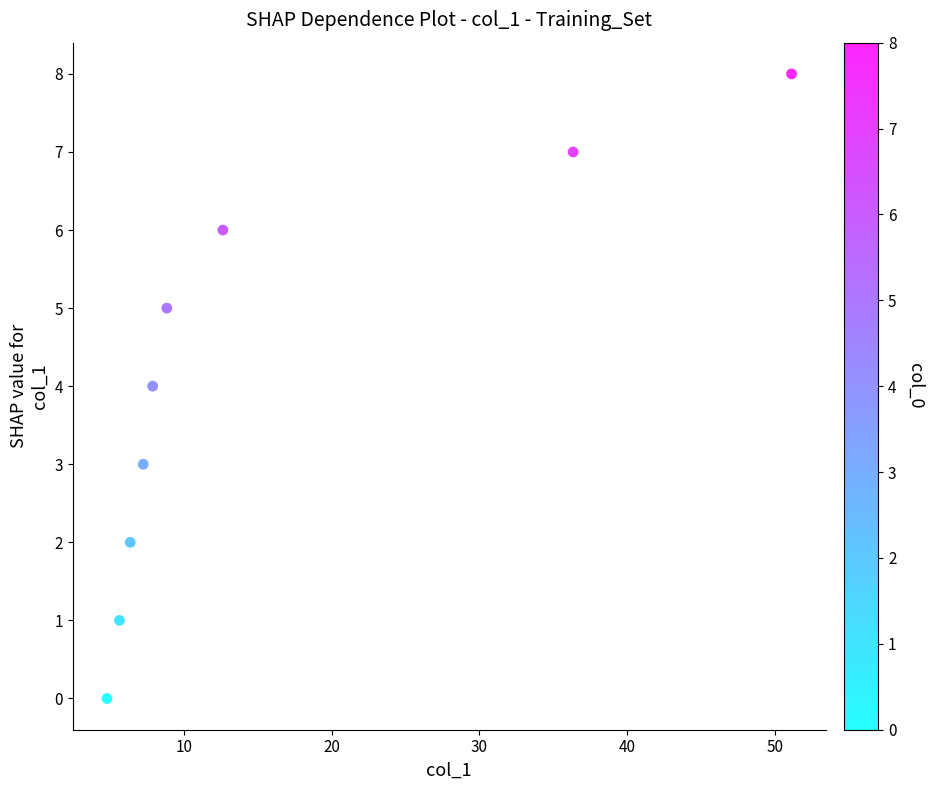

What is the range of Y values (max minus min)?

8